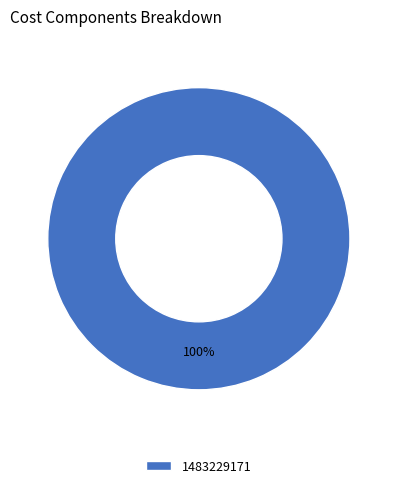

What percentage is the 1483229171 slice, to the nearest percent?

100%